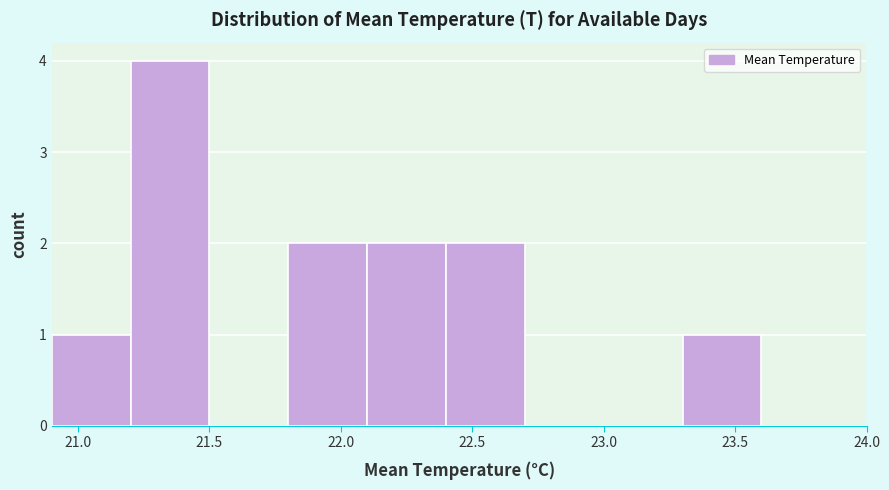

Reading left to right, transcribe this chart: for each bar, give the range it covers on the x-axis and its height. The values are not printed on the chart, so give them approximately, as read against the axis.

20.9 to 21.2: 1
21.2 to 21.5: 4
21.5 to 21.8: 0
21.8 to 22.1: 2
22.1 to 22.4: 2
22.4 to 22.7: 2
22.7 to 23.0: 0
23.0 to 23.3: 0
23.3 to 23.6: 1
23.6 to 23.9: 0